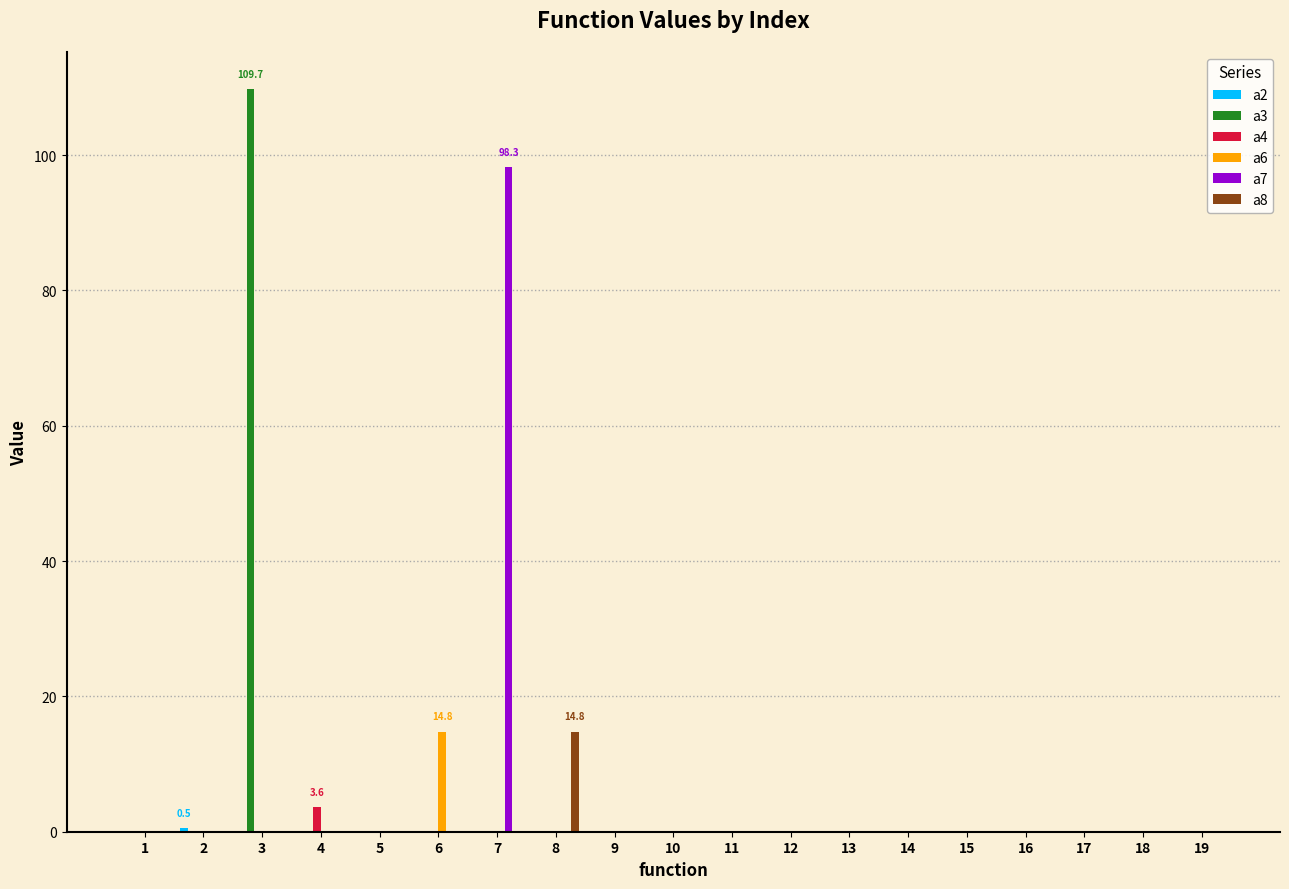

Is the value of a4 at 13 greater than the value of a6 at 6?

No